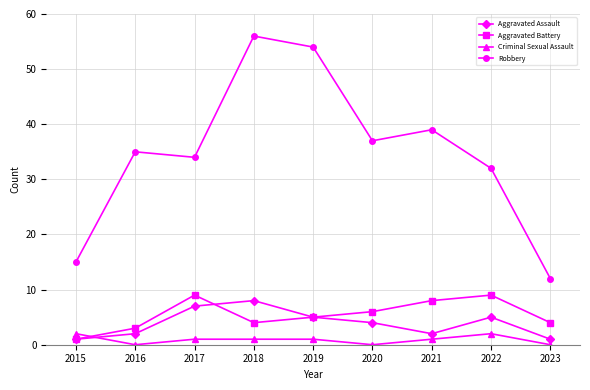

True or false: Aggravated Battery and Robbery intersect in this chart.

False